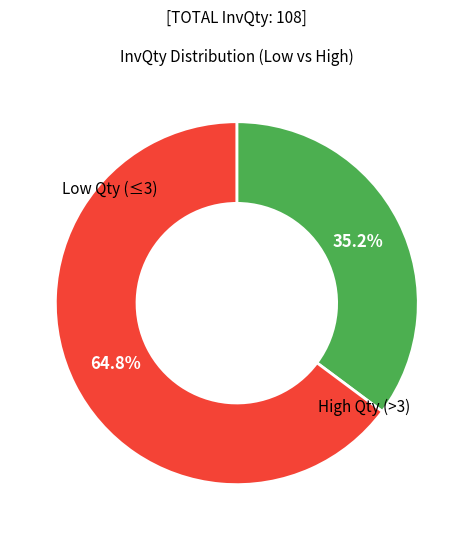

Is there a majority slice in this chart?

Yes